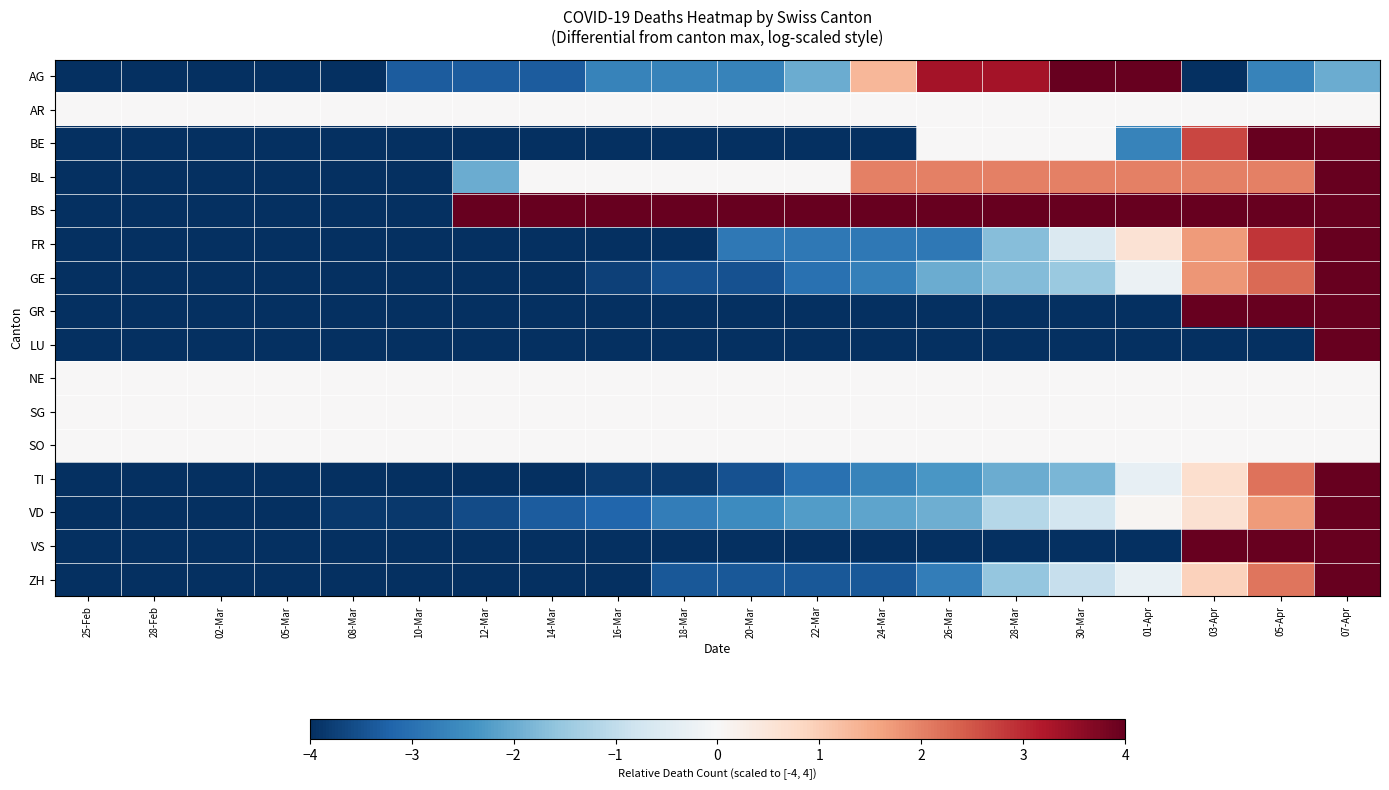

Which category has the lowest value across all series?

25-Feb